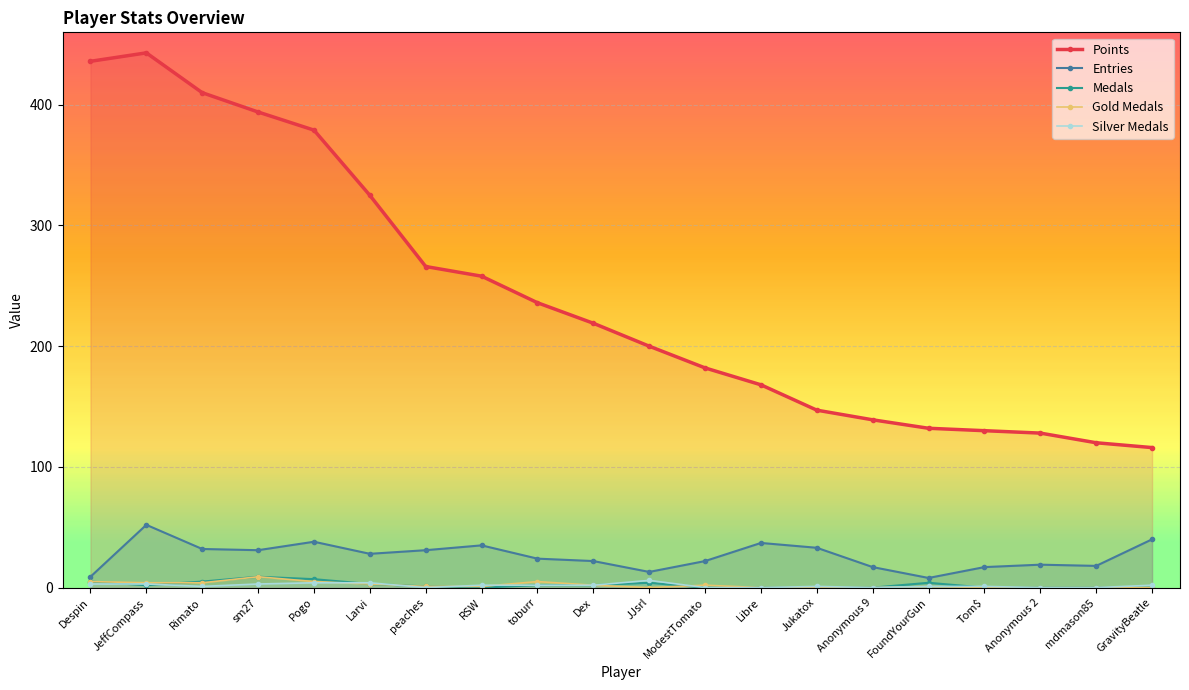

The Medals series shows 1 at Dex. True or false?

False